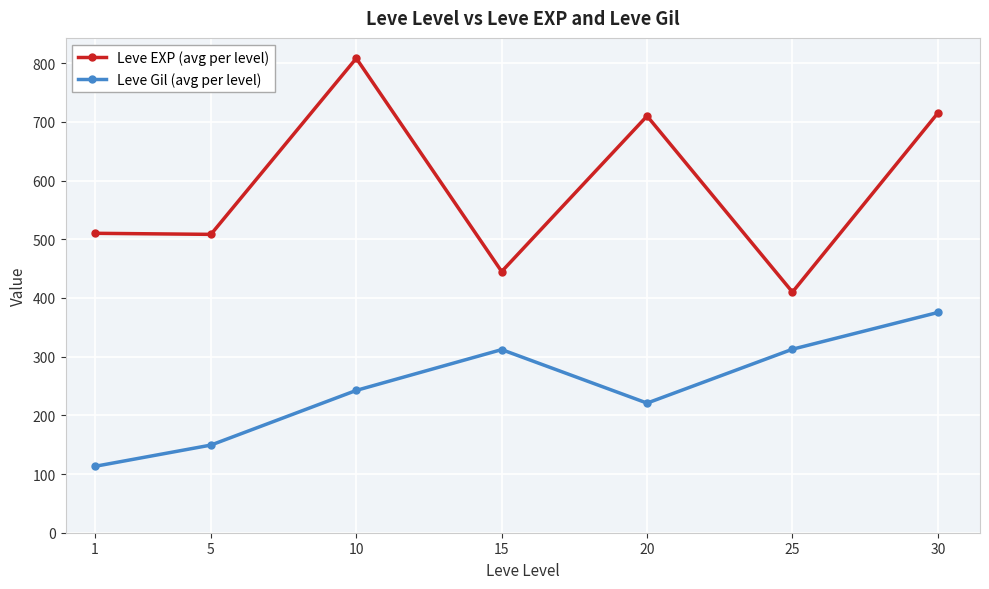

What is the sum of all Leve EXP (avg per level) values?

4106.8